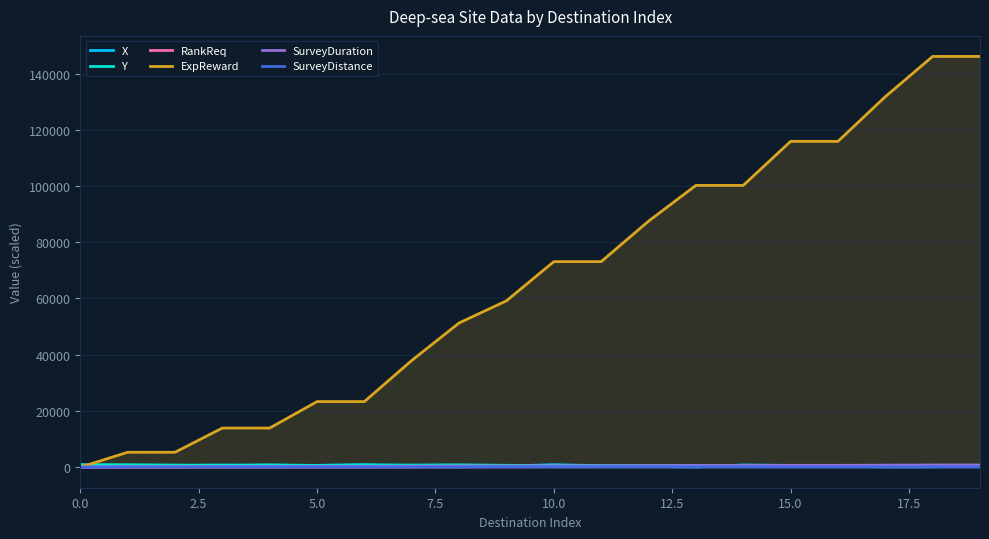

Where is Y nearest to the value 578?

12